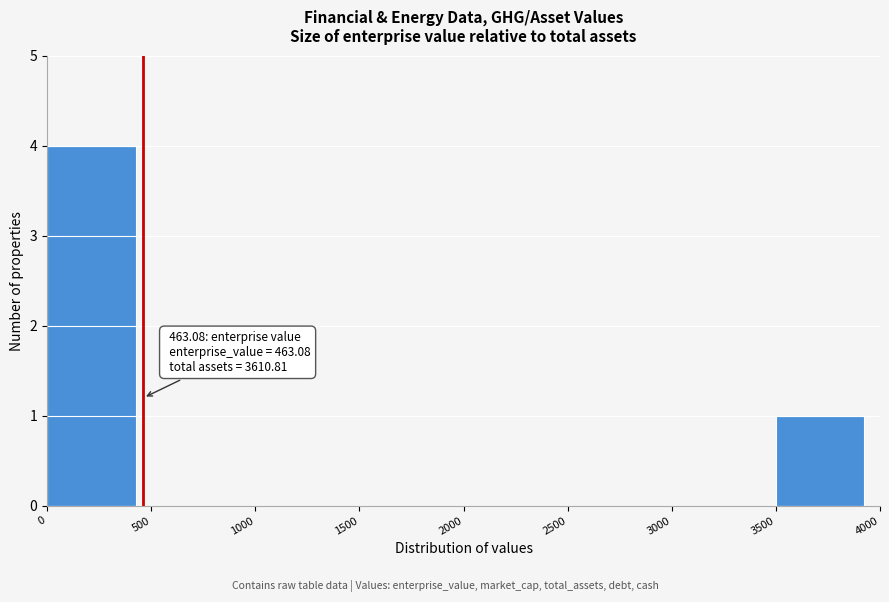

Over which range of the x-axis is the bar tallest?

0 to 500